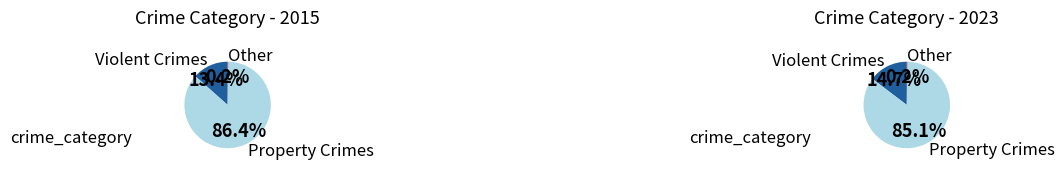

Is there any slice that represents more than half of the pie?

Yes